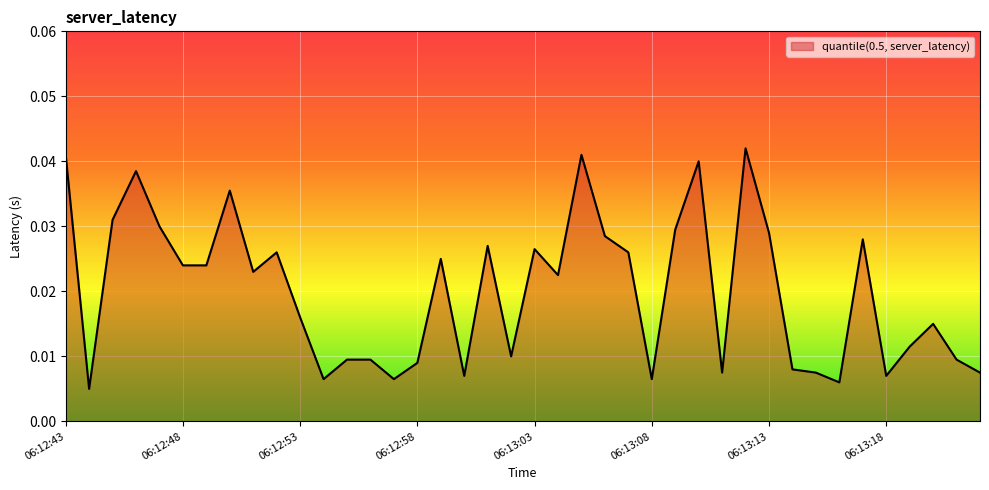

How many lines are shown in the chart?

1